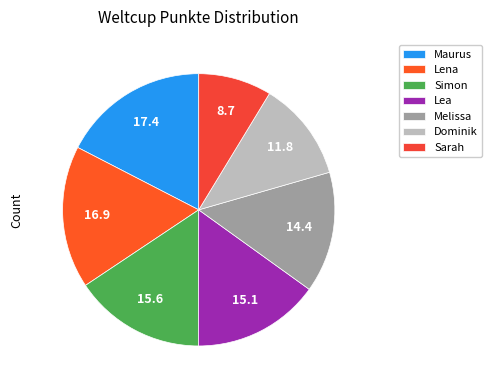

How many segments does this pie chart have?

7